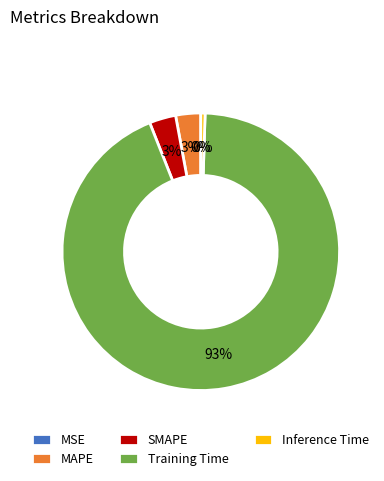

Between Inference Time and MAPE, which is larger?

MAPE